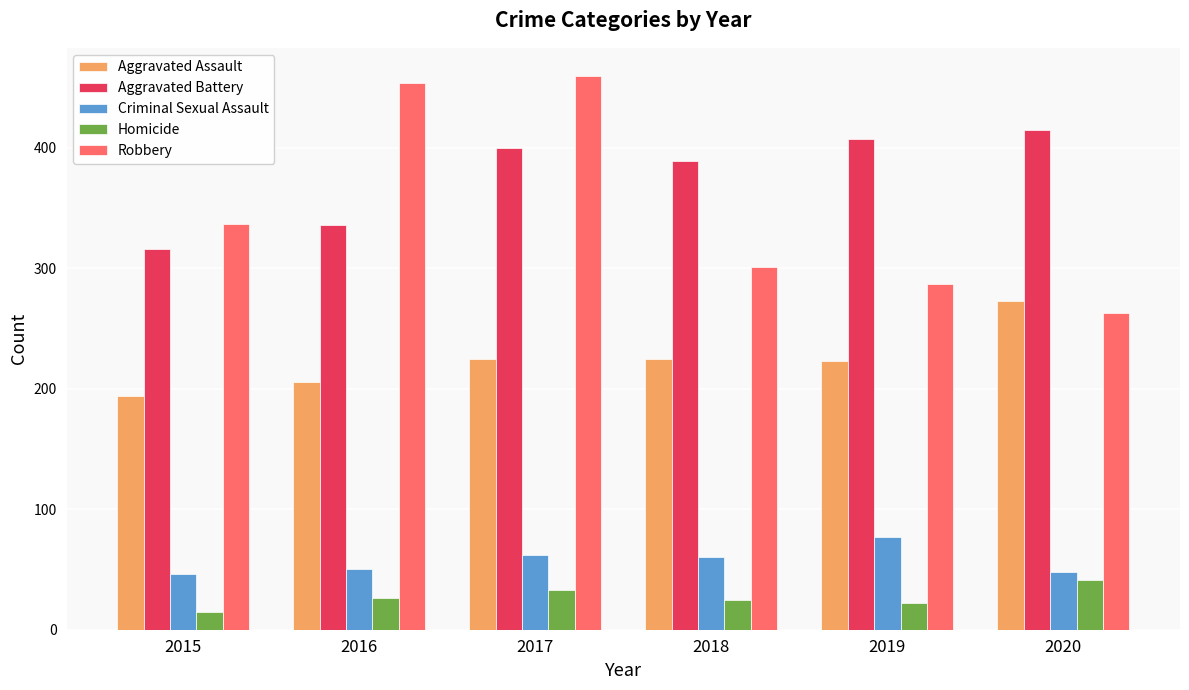

Which series has the largest total across all categories?

Aggravated Battery